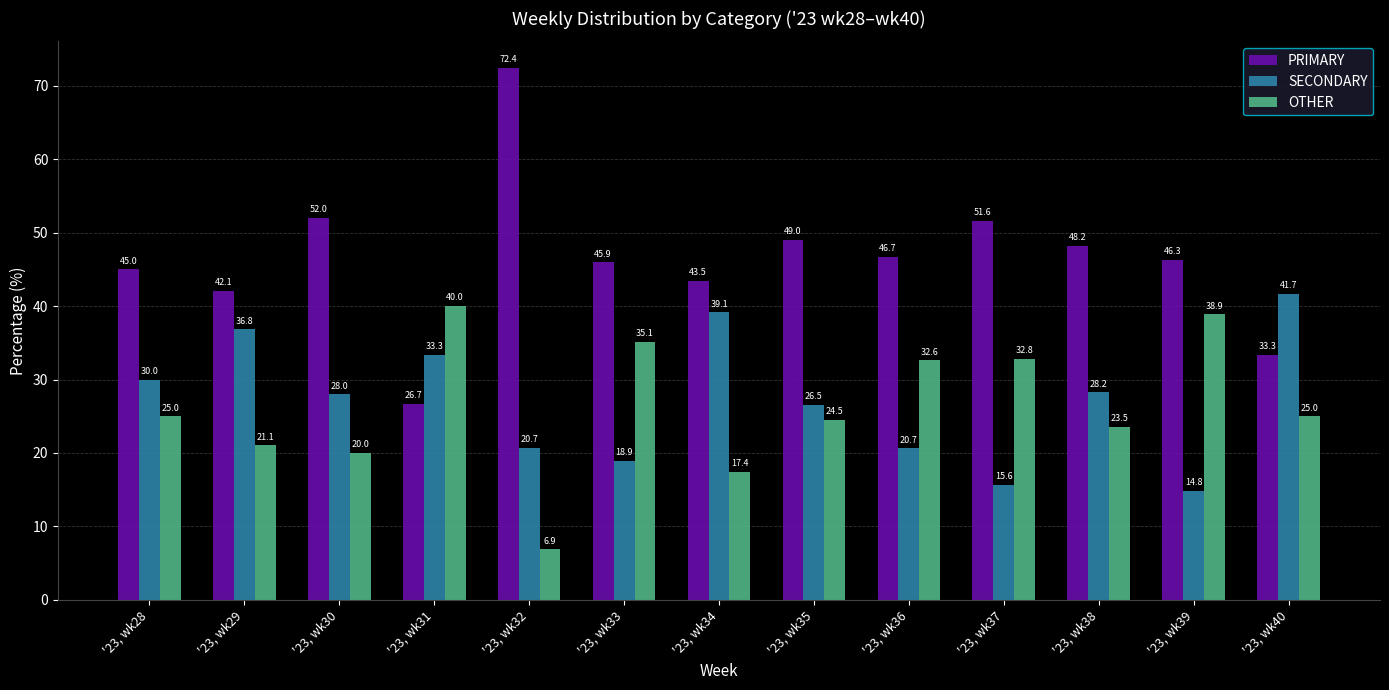

Which series has the largest range (max minus min)?

PRIMARY